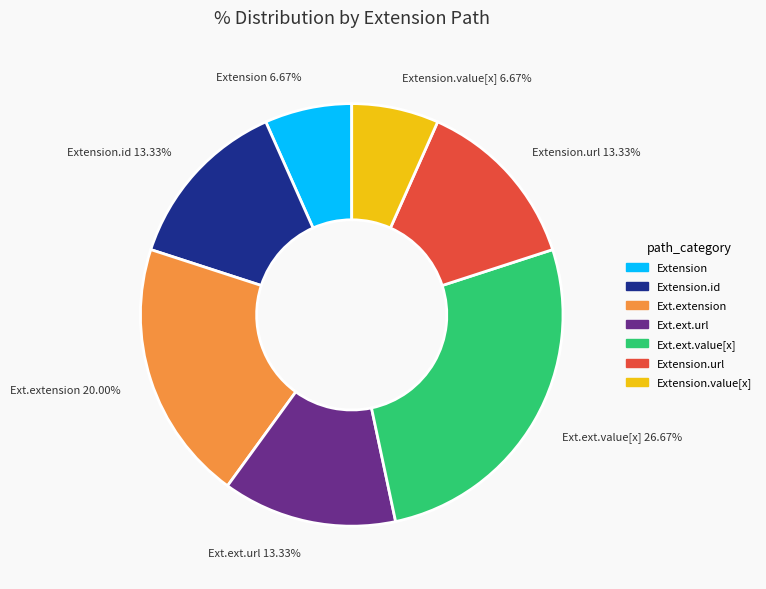

Does any single category account for the majority?

No